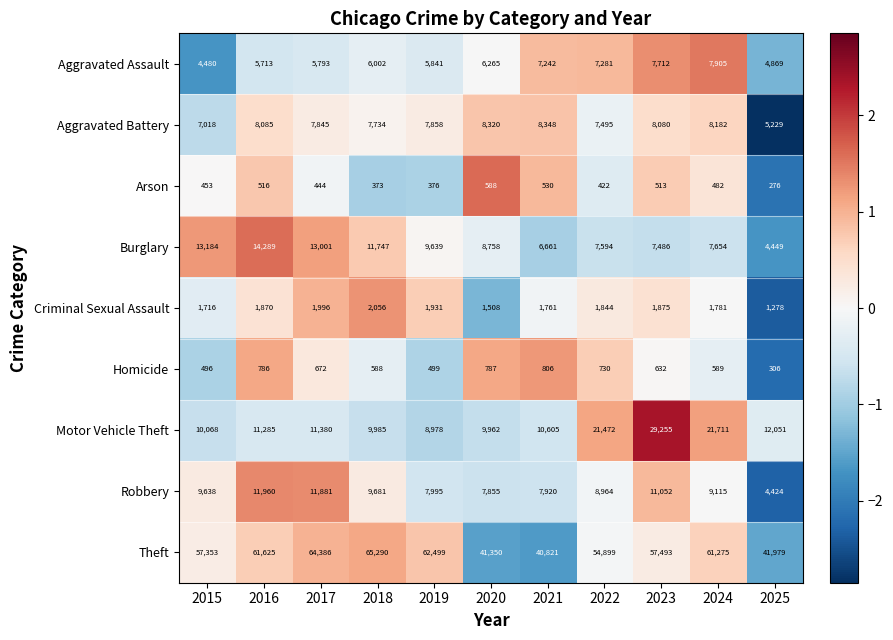

Which category has the highest value across all series?

2018